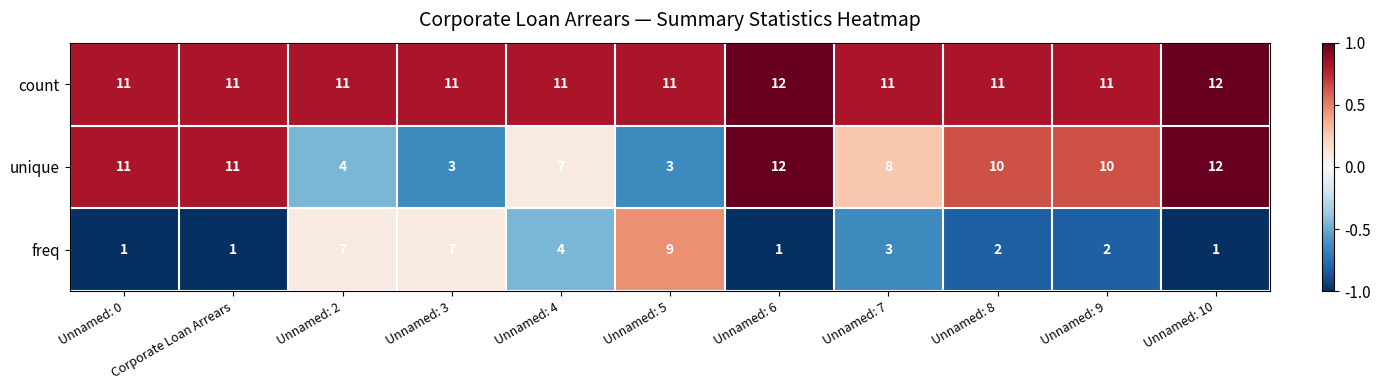

The value of freq at Unnamed: 3 is 7. True or false?

True